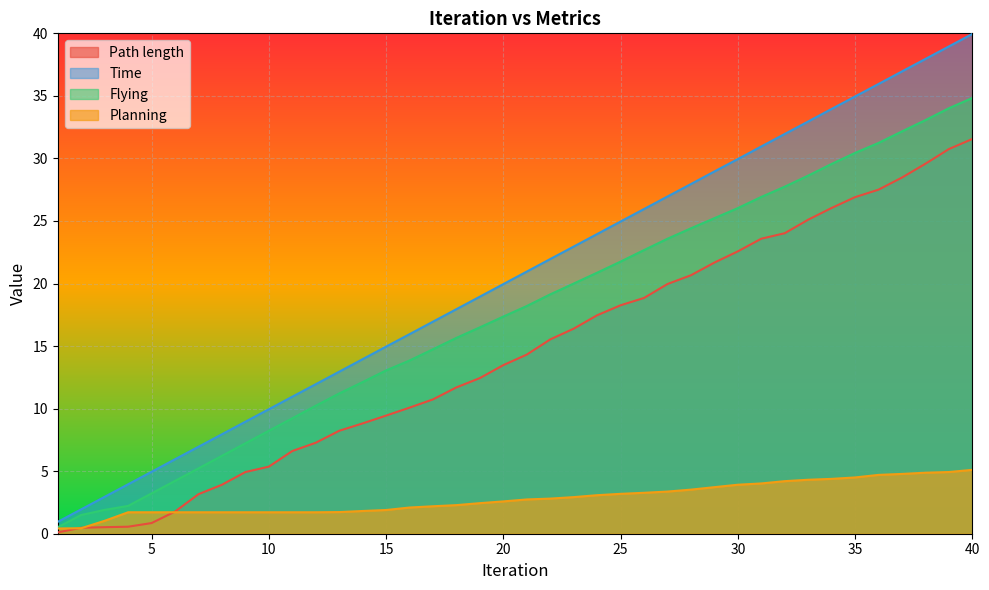

The Path length series shows 2.7 at 6. True or false?

False